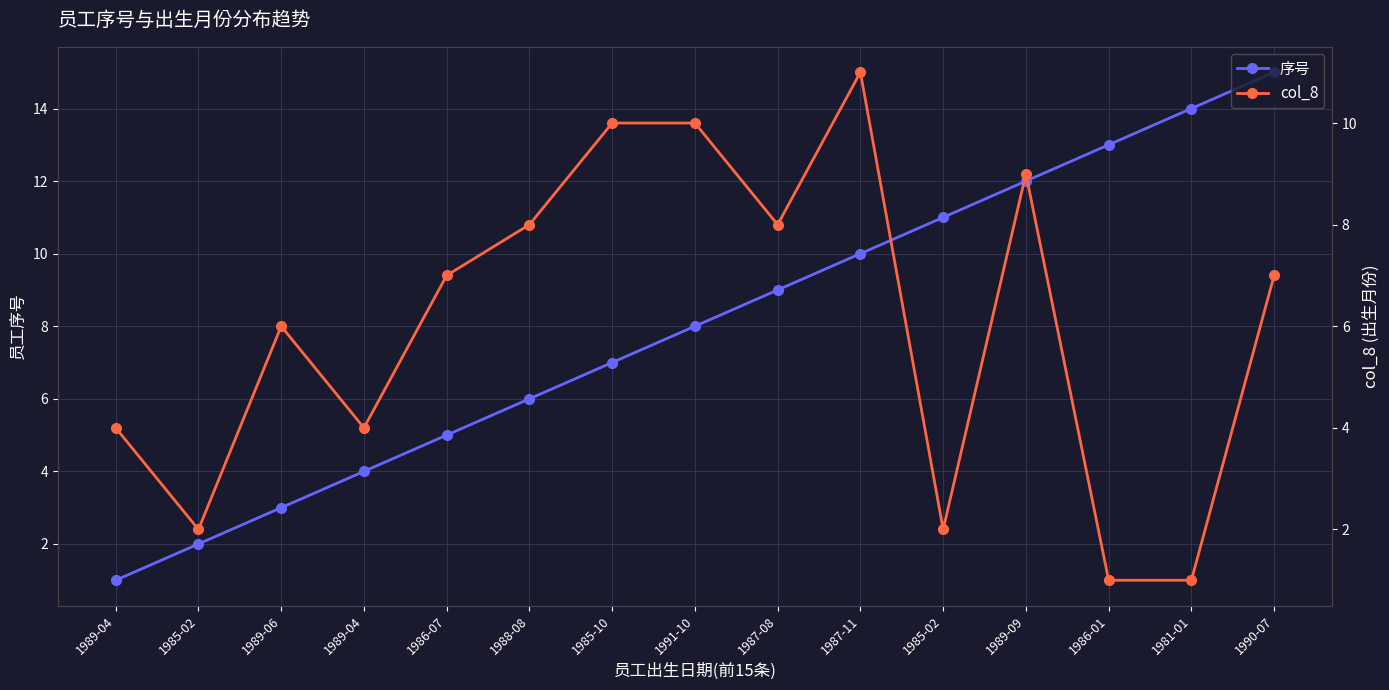

Reading right to left, list all the values displayed in this chart.

序号: 1990-07=15	1981-01=14	1986-01=13	1989-09=12	1985-02=11	1987-11=10	1987-08=9	1991-10=8	1985-10=7	1988-08=6	1986-07=5	1989-04=4	1989-06=3	1985-02=2	1989-04=1
col_8: 1990-07=7	1981-01=1	1986-01=1	1989-09=9	1985-02=2	1987-11=11	1987-08=8	1991-10=10	1985-10=10	1988-08=8	1986-07=7	1989-04=4	1989-06=6	1985-02=2	1989-04=4